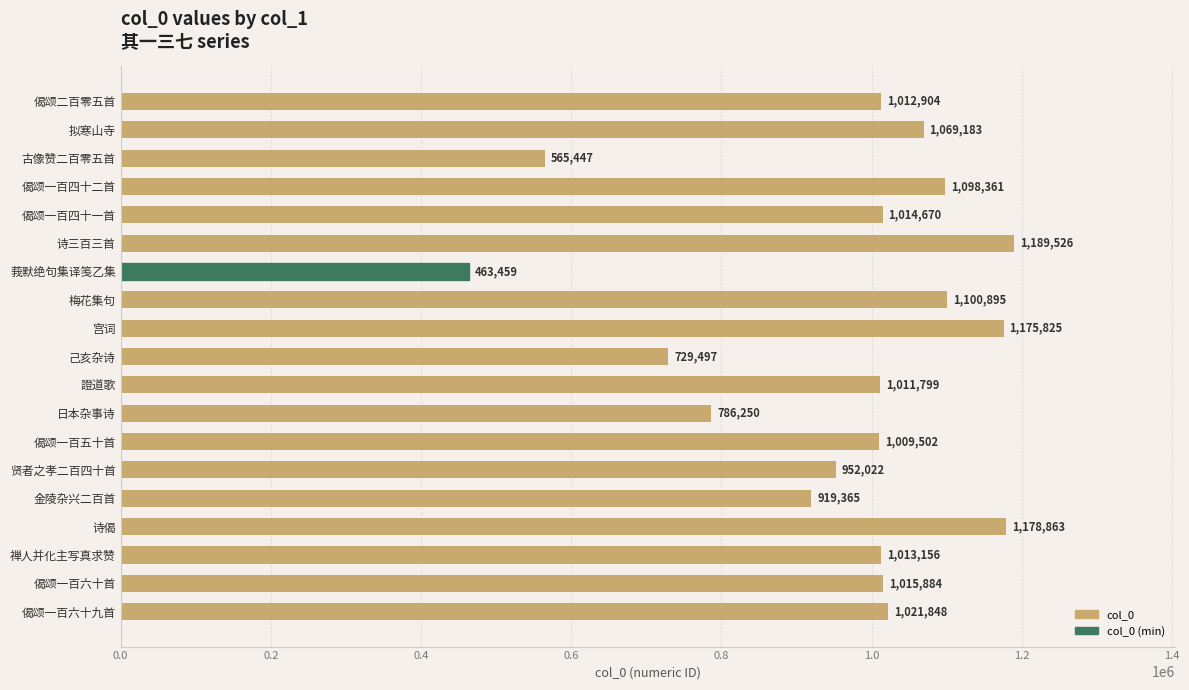

Reading top to bottom, extract all data points from this chart.

1012904	1069183	565447	1098361	1014670	1189526	463459	1100895	1175825	729497	1011799	786250	1009502	952022	919365	1178863	1013156	1015884	1021848